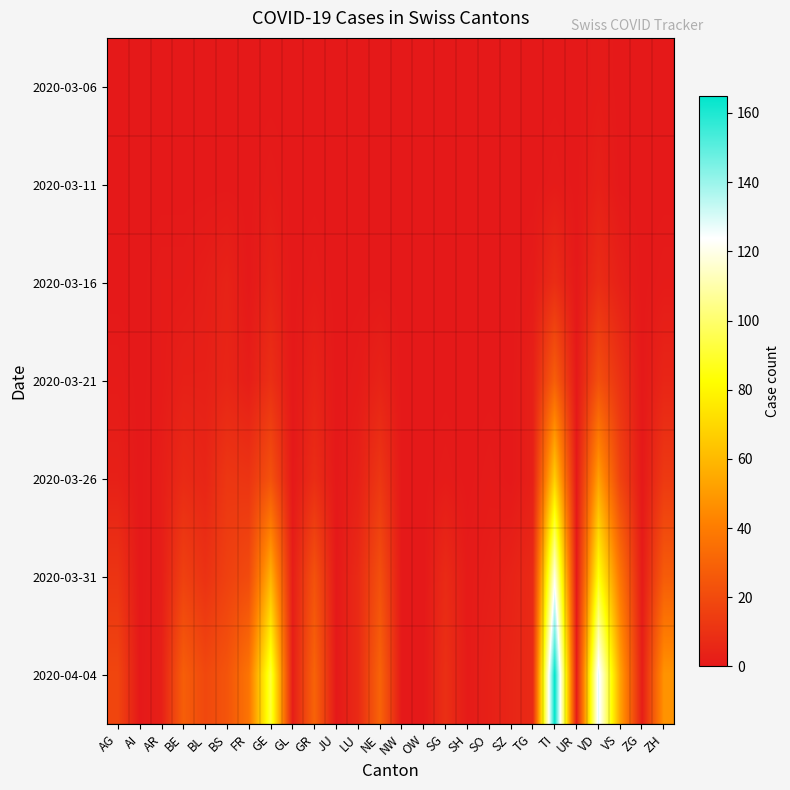

Reading left to right, what are all the values shown in this chart?

2020-03-06: AG=0	AI=0	AR=0	BE=0	BL=0	BS=0	FR=0	GE=0	GL=0	GR=0	JU=0	LU=0	NE=0	NW=0	OW=0	SG=0	SH=0	SO=0	SZ=0	TG=0	TI=0	UR=0	VD=1	VS=0	ZG=0	ZH=0
2020-03-11: AG=0	AI=0	AR=0	BE=0	BL=0	BS=0	FR=0	GE=1	GL=0	GR=0	JU=0	LU=0	NE=0	NW=0	OW=0	SG=0	SH=0	SO=0	SZ=0	TG=0	TI=1	UR=0	VD=3	VS=0	ZG=0	ZH=0
2020-03-16: AG=0	AI=0	AR=1	BE=1	BL=2	BS=4	FR=0	GE=4	GL=0	GR=1	JU=0	LU=0	NE=0	NW=0	OW=0	SG=0	SH=0	SO=0	SZ=0	TG=1	TI=8	UR=0	VD=8	VS=3	ZG=0	ZH=1
2020-03-21: AG=1	AI=0	AR=1	BE=3	BL=3	BS=5	FR=2	GE=9	GL=0	GR=4	JU=0	LU=1	NE=4	NW=0	OW=0	SG=0	SH=0	SO=0	SZ=0	TG=3	TI=28	UR=0	VD=22	VS=10	ZG=0	ZH=5
2020-03-26: AG=3	AI=0	AR=2	BE=7	BL=5	BS=12	FR=11	GE=23	GL=0	GR=8	JU=0	LU=3	NE=12	NW=0	OW=0	SG=1	SH=0	SO=1	SZ=0	TG=3	TI=67	UR=0	VD=52	VS=17	ZG=0	ZH=13
2020-03-31: AG=11	AI=0	AR=2	BE=16	BL=10	BS=16	FR=20	GE=58	GL=2	GR=23	JU=0	LU=7	NE=22	NW=0	OW=0	SG=7	SH=1	SO=2	SZ=4	TG=7	TI=120	UR=0	VD=85	VS=37	ZG=1	ZH=27
2020-04-04: AG=18	AI=0	AR=3	BE=28	BL=19	BS=24	FR=37	GE=92	GL=2	GR=30	JU=0	LU=7	NE=30	NW=0	OW=0	SG=9	SH=1	SO=3	SZ=5	TG=7	TI=165	UR=1	VD=128	VS=53	ZG=2	ZH=48